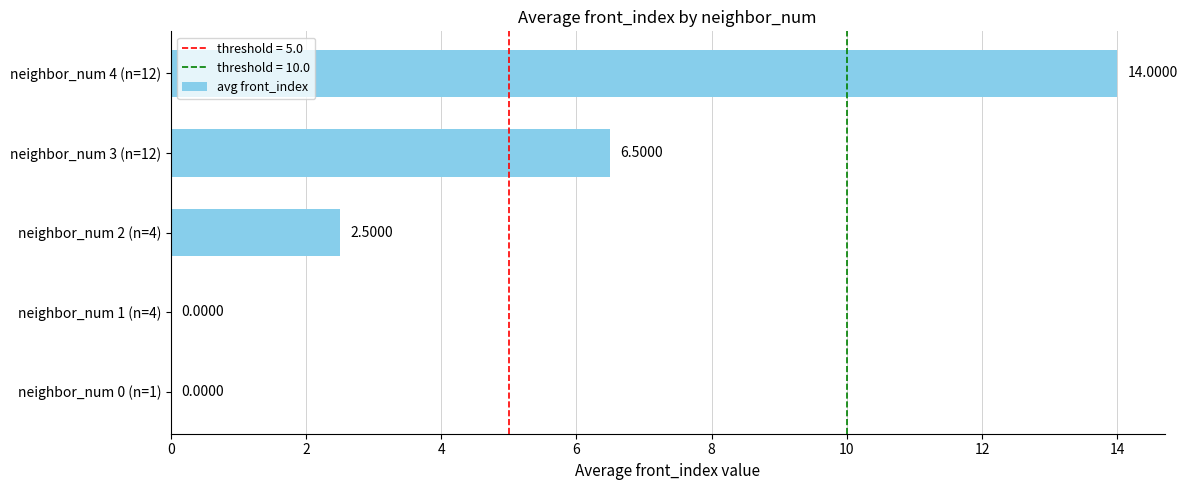

What is the sum of the values at neighbor_num 1 (n=4) and neighbor_num 4 (n=12)?

14.0